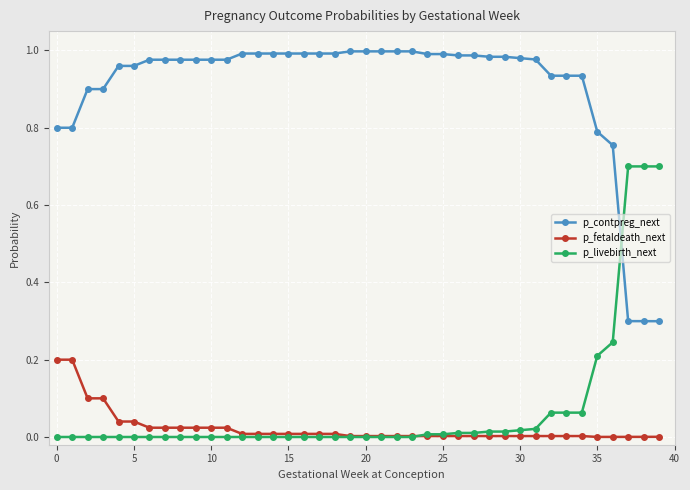

List the series in order of their peak value, highest first.

p_contpreg_next, p_livebirth_next, p_fetaldeath_next